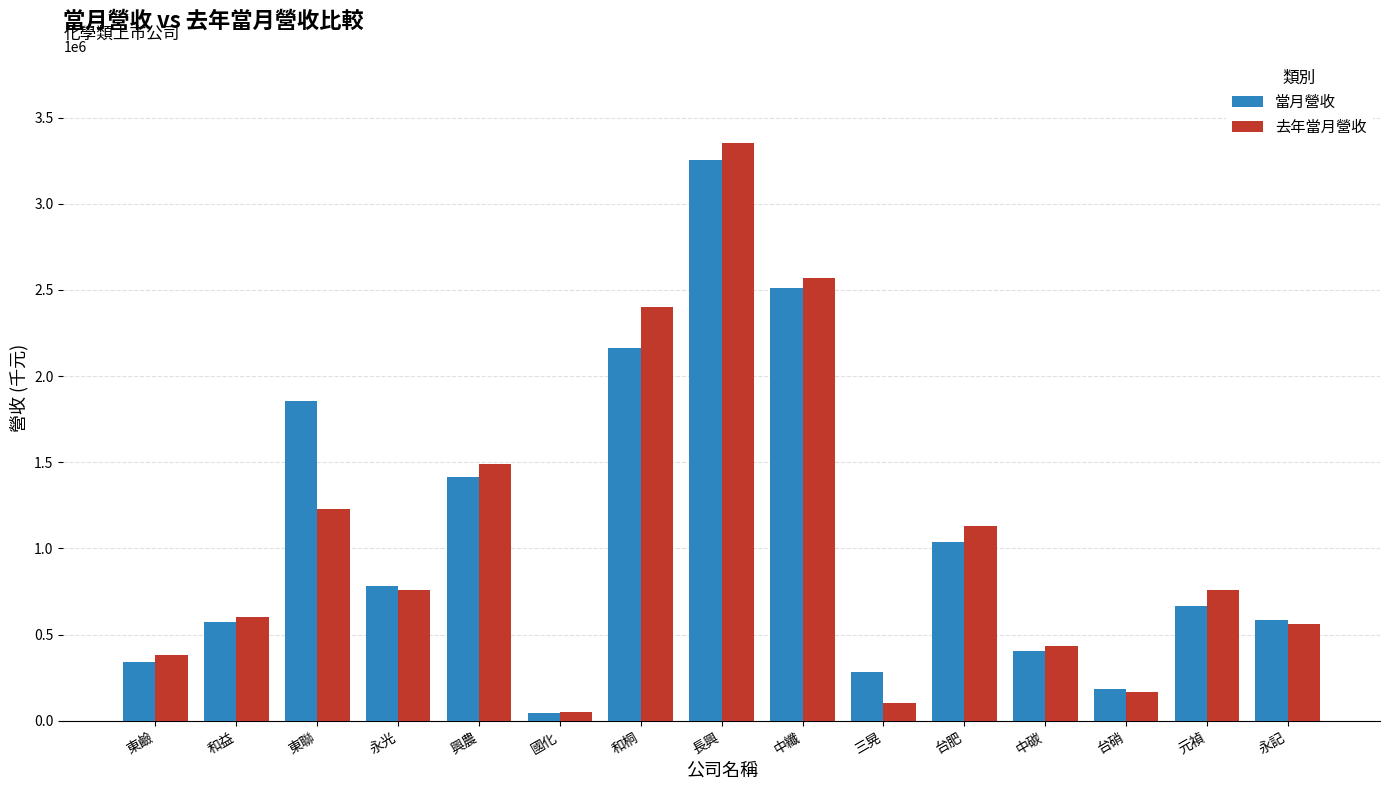

True or false: 當月營收 has a value of 390812 at 台肥.

False